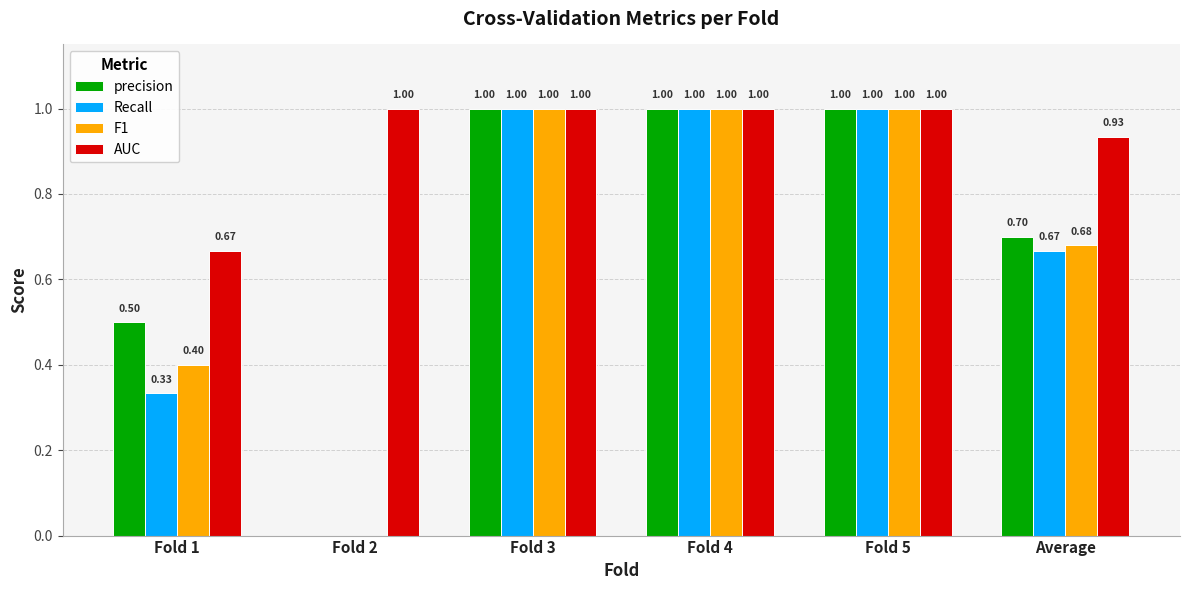

True or false: precision has a value of 0.6 at Fold 5.

False